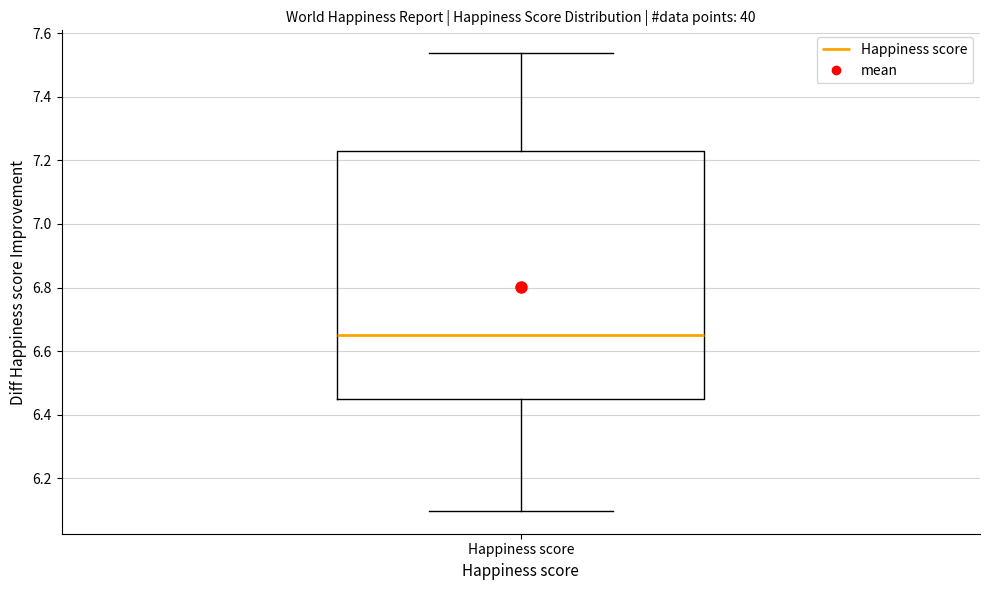

Where does the median line of the box for Happiness score sit on the y-axis? The values are not printed on the chart, so give them approximately, as read against the axis.

6.66